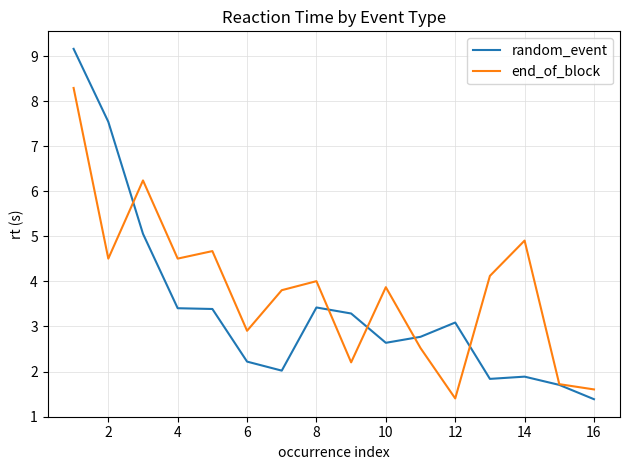

What is the sum of all end_of_block values?

61.3